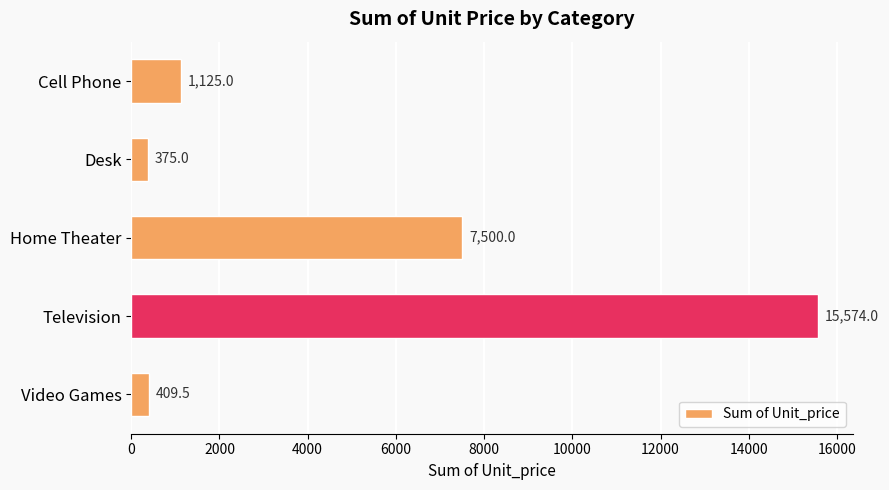

At which category does the chart reach its minimum across all series?

Desk